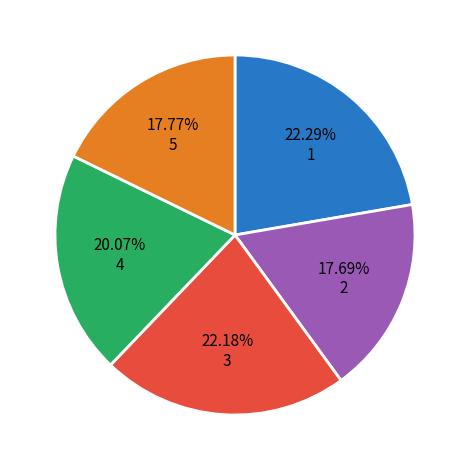

Does any single category account for the majority?

No